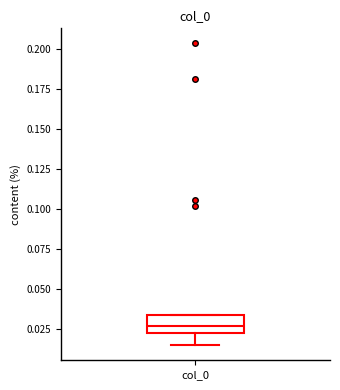

Where is the upper edge of the box for col_0 on the y-axis? The values are not printed on the chart, so give them approximately, as read against the axis.

0.035